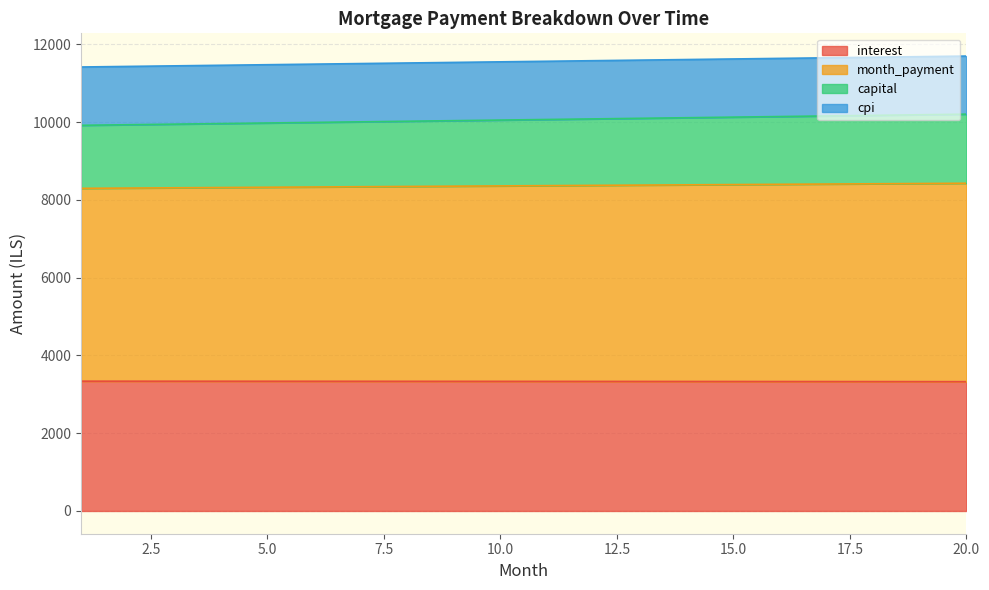

Which label corresponds to the largest value in the chart?

20